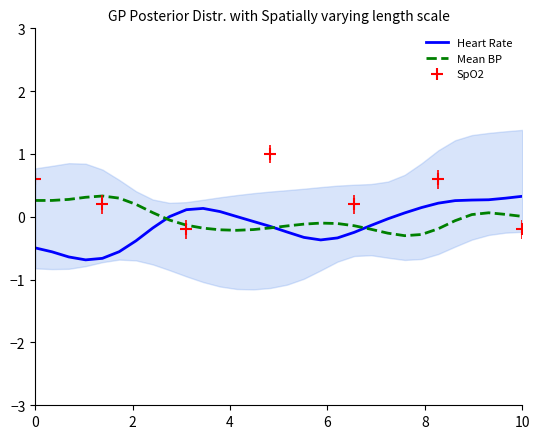

What is the maximum value for Mean BP?

0.3